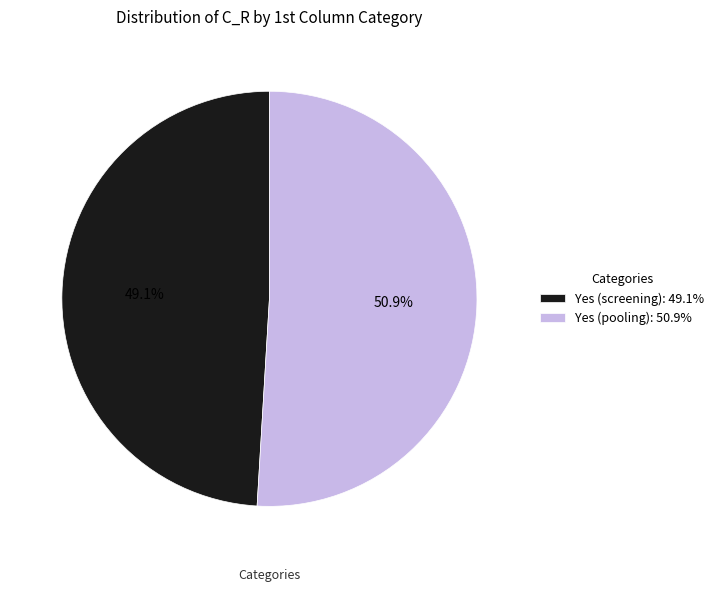

Is there a majority slice in this chart?

Yes